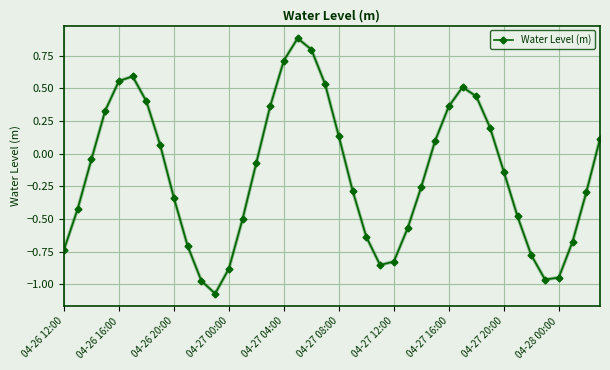

How many categories are shown in the chart?

40